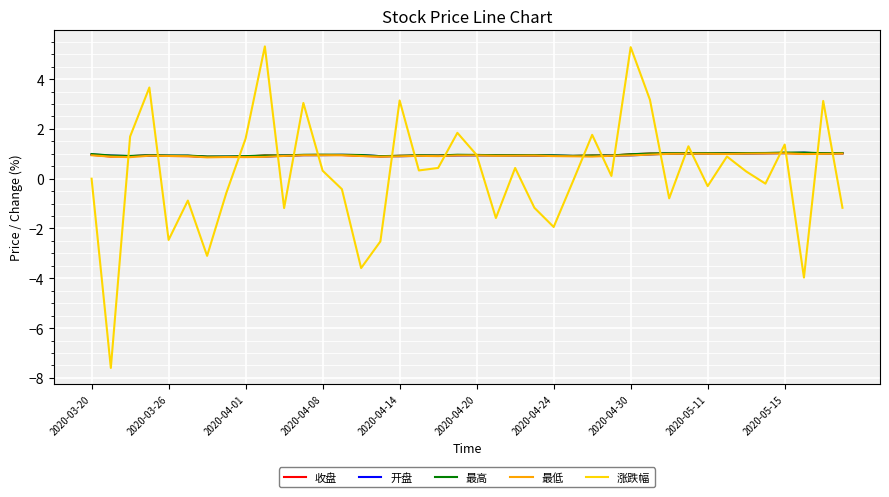

What is the minimum value for 最低?

0.9